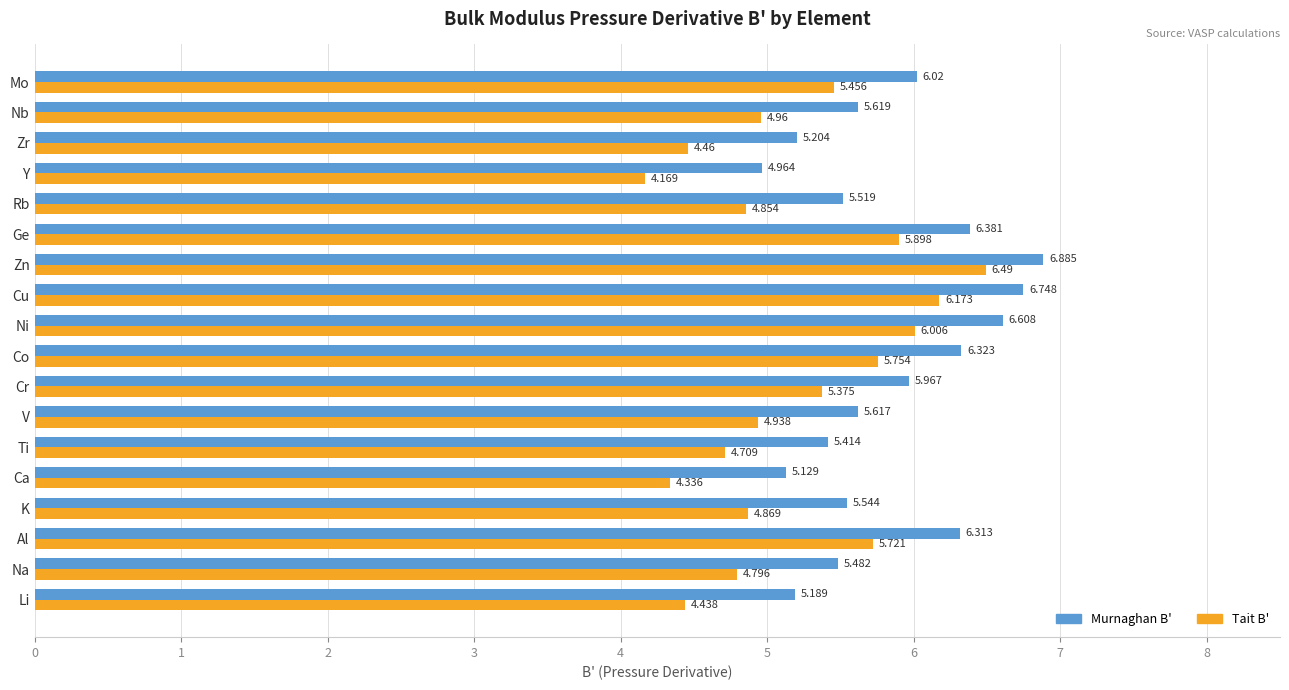

At which label does Murnaghan B' reach its minimum?

Y